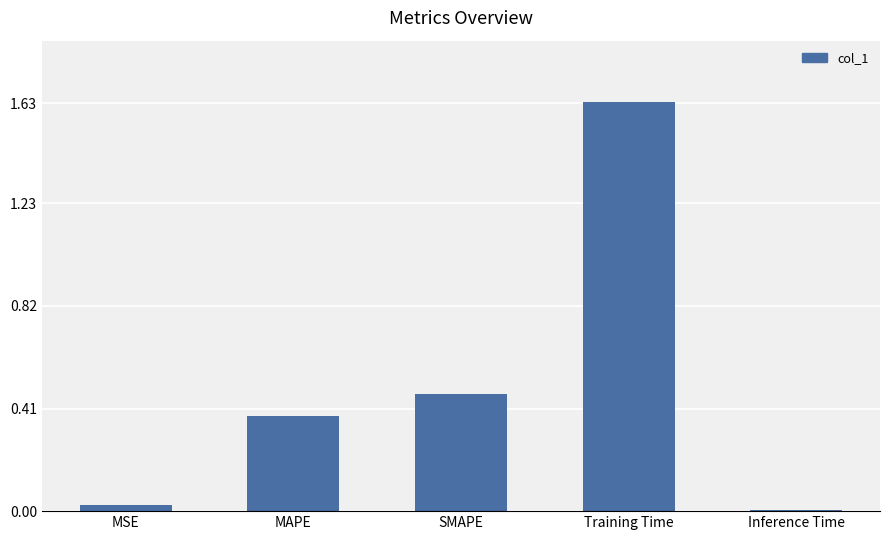

Which category has the highest value across all series?

Training Time